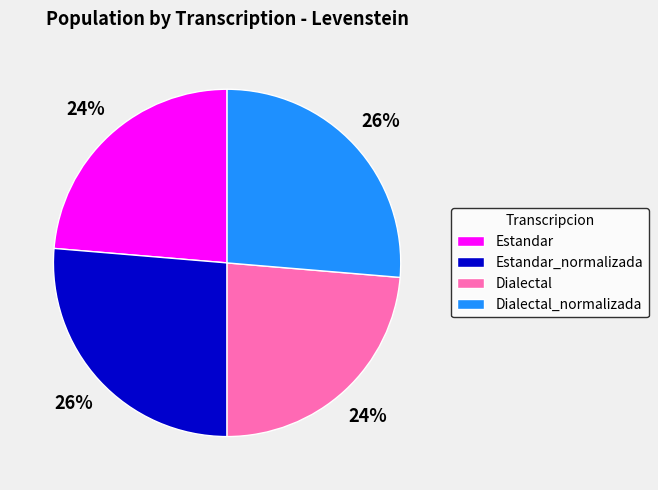

What is the ratio of the value at Dialectal_normalizada to the value at Estandar_normalizada?

1.0